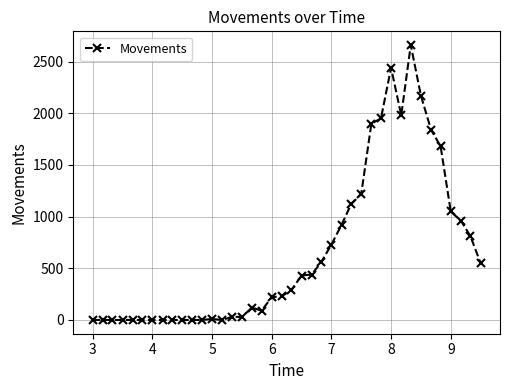

What is the greatest value displayed?

2660